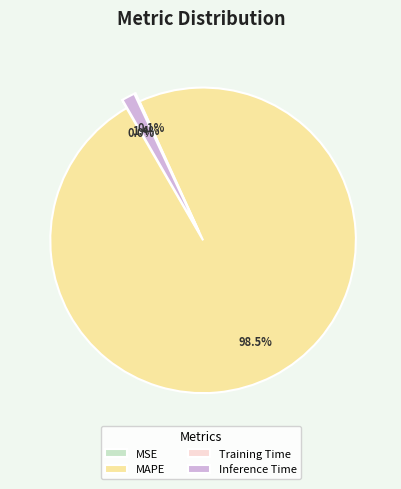

Which slice is the largest?

MAPE